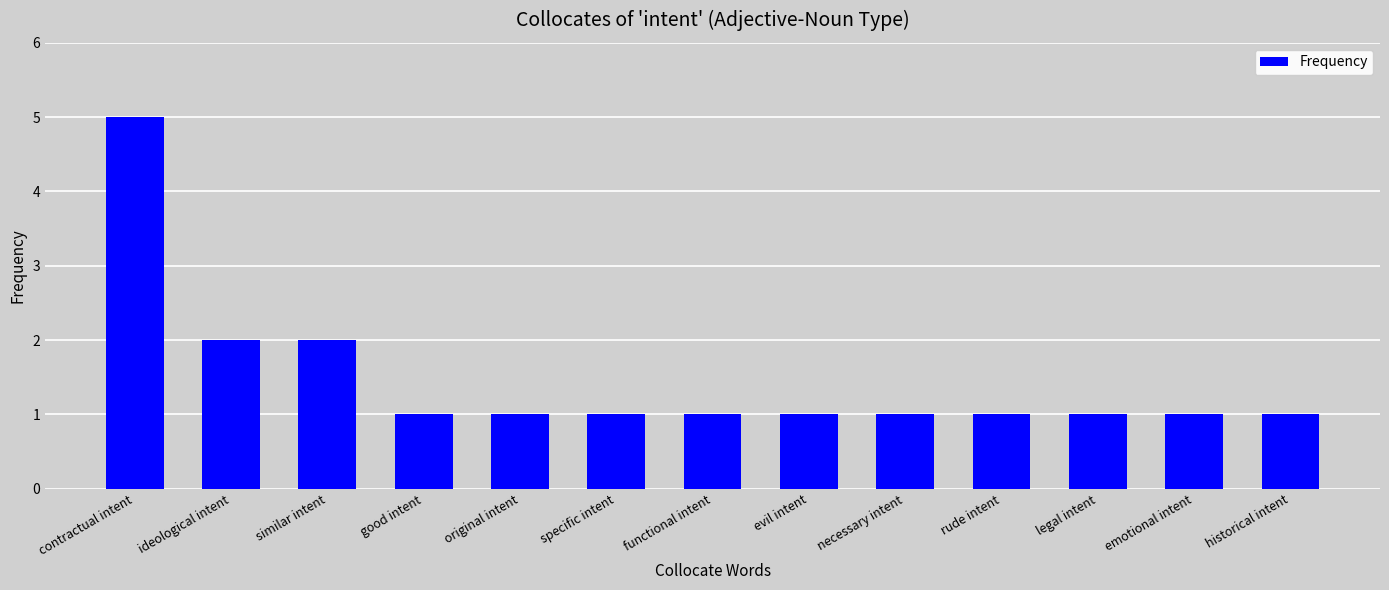

What is the maximum value shown in the chart?

5